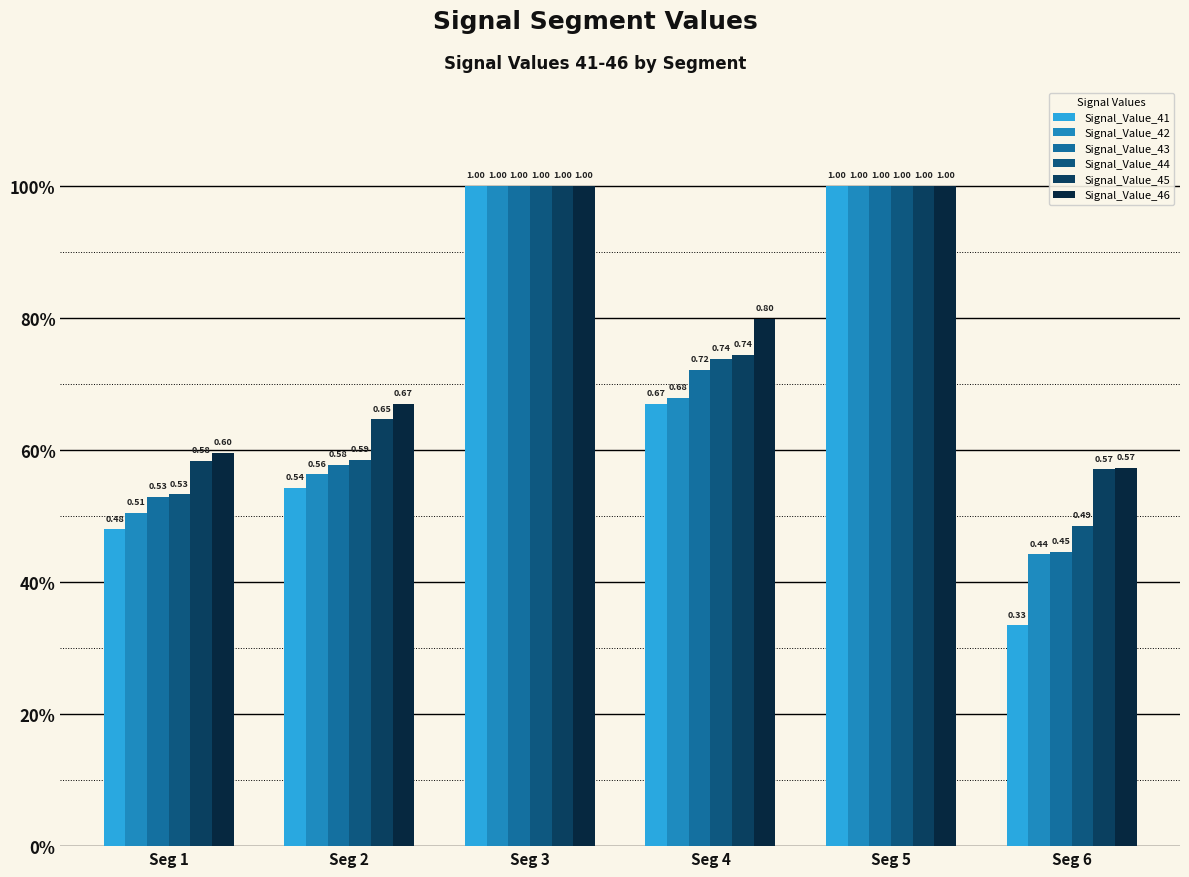

Which label corresponds to the smallest value in the chart?

Seg 6